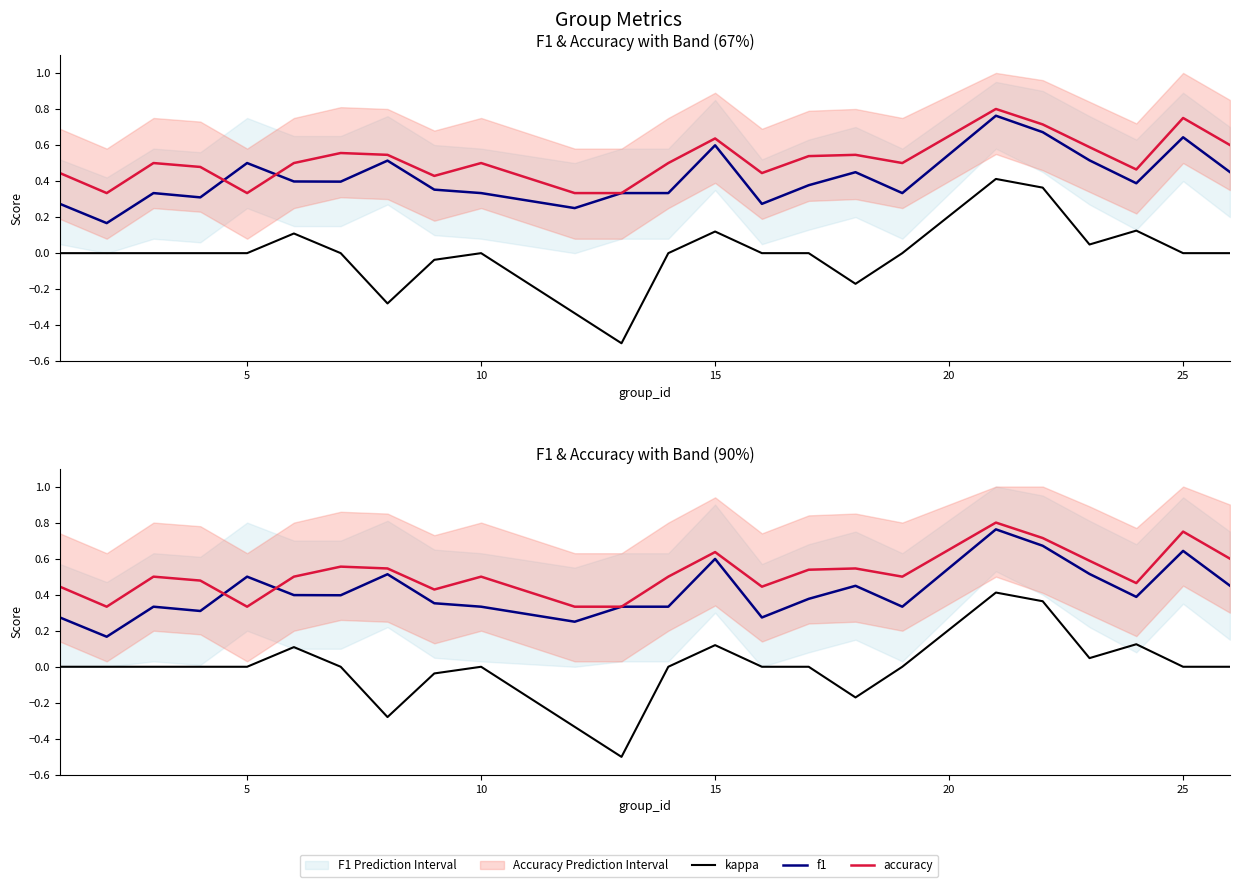

List the series in order of their overall mean, highest first.

accuracy, f1, kappa